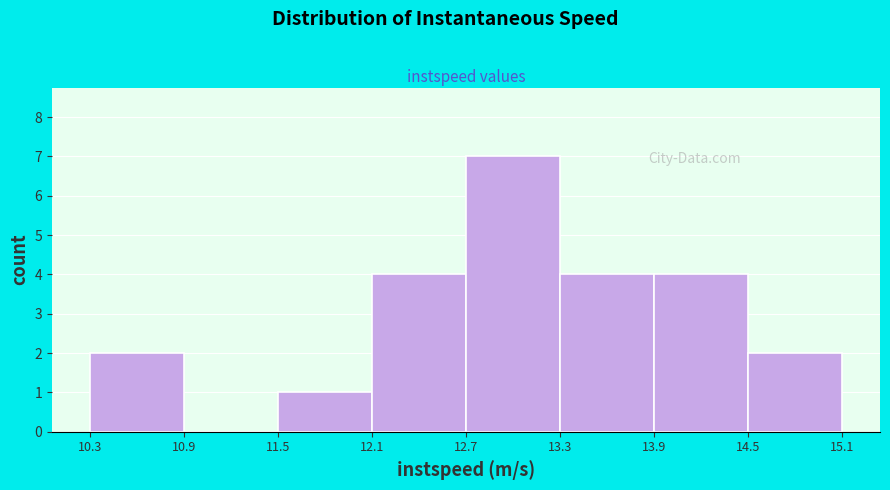

Reading left to right, list every bar in this chart as the range it spans on the x-axis followed by its height. The values are not printed on the chart, so give them approximately, as read against the axis.

10.3 to 10.9: 2
10.9 to 11.5: 0
11.5 to 12.1: 1
12.1 to 12.7: 4
12.7 to 13.3: 7
13.3 to 13.9: 4
13.9 to 14.5: 4
14.5 to 15.1: 2